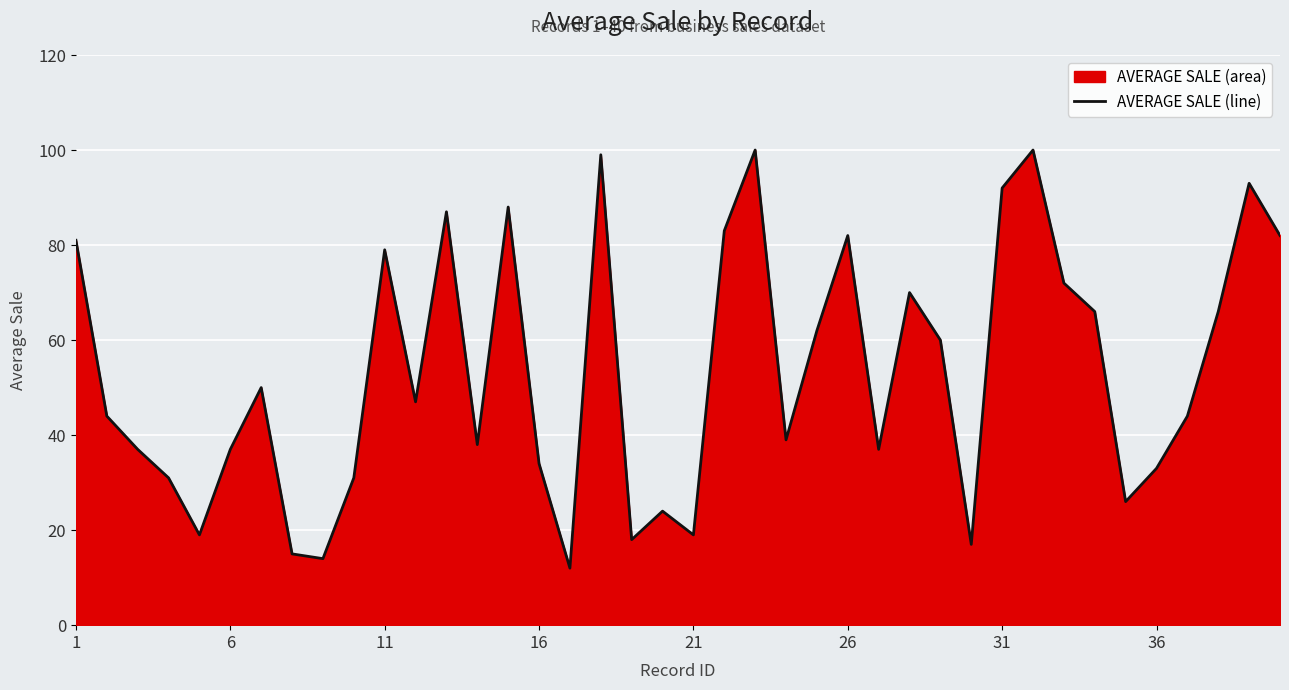

What is the difference between the maximum and minimum values?

88